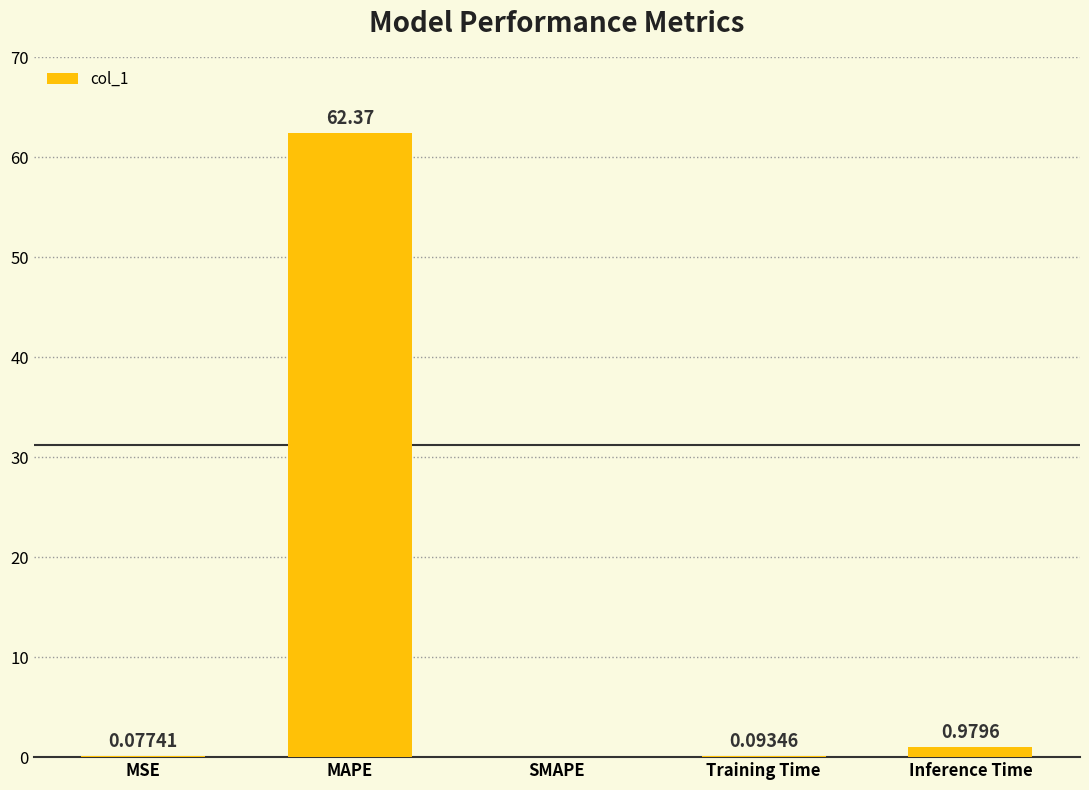

Which label corresponds to the largest value in the chart?

MAPE